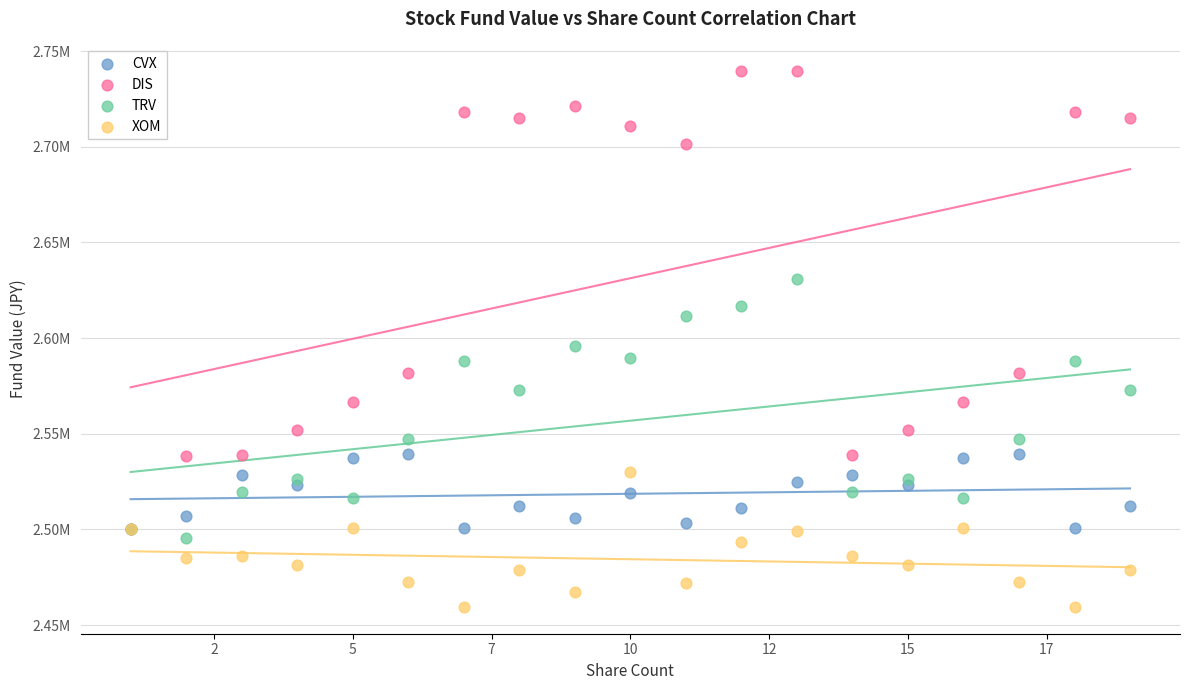

What are all the series names shown in the legend?

CVX, DIS, TRV, XOM